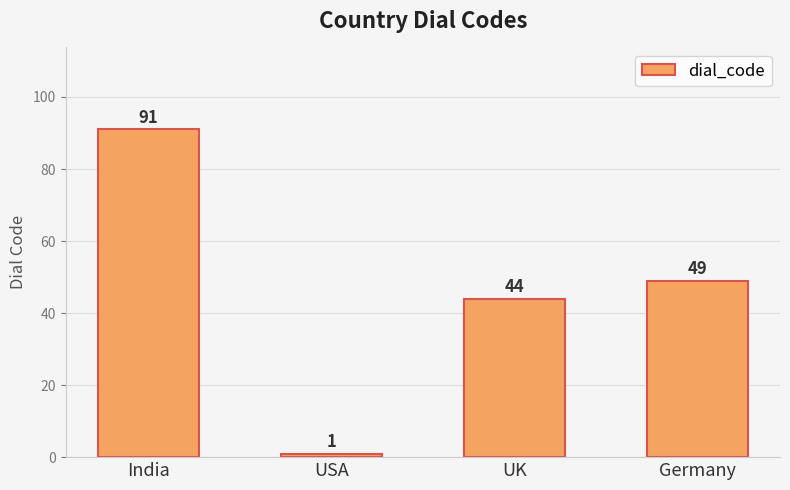

What is the maximum value shown in the chart?

91